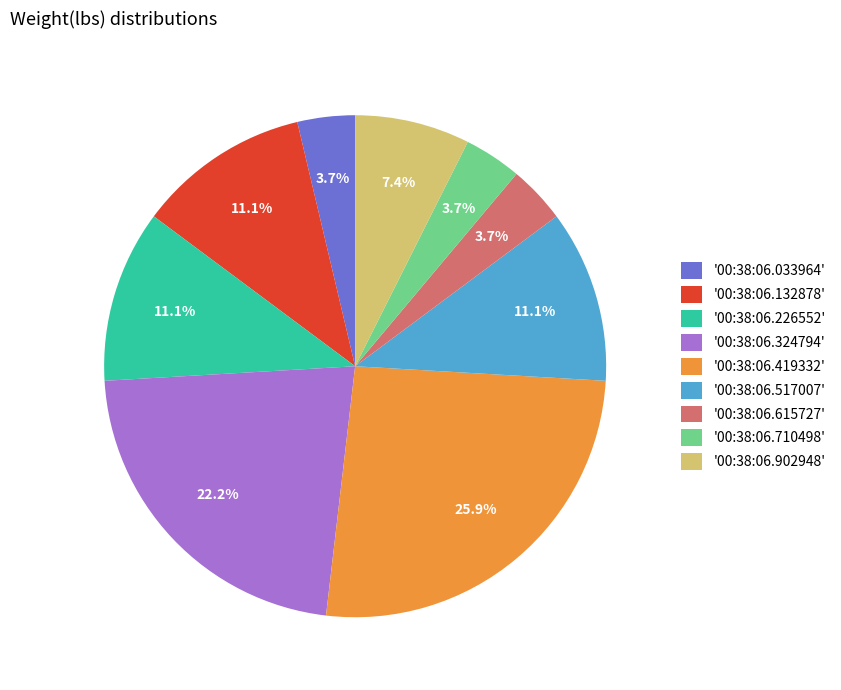

What percentage do '00:38:06.324794' and '00:38:06.033964' together represent?

25.9%